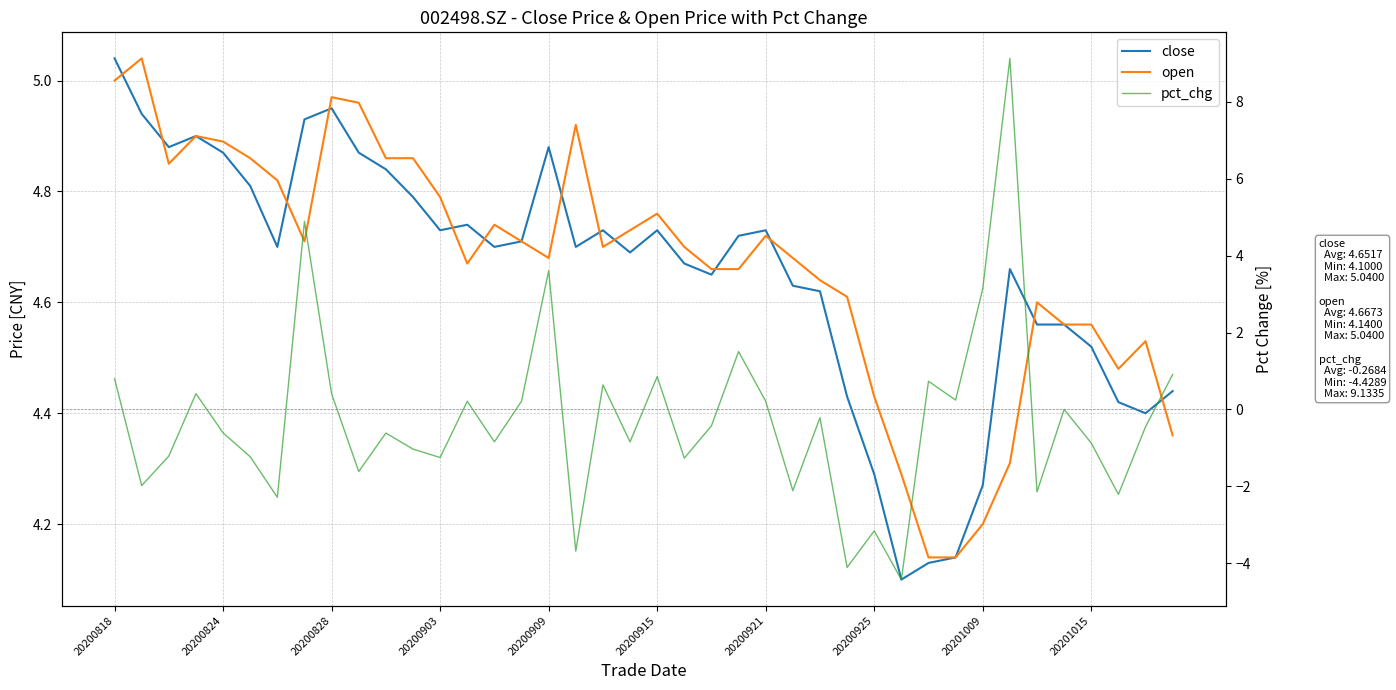

What is the approximate value of open at 20200818?

5.0